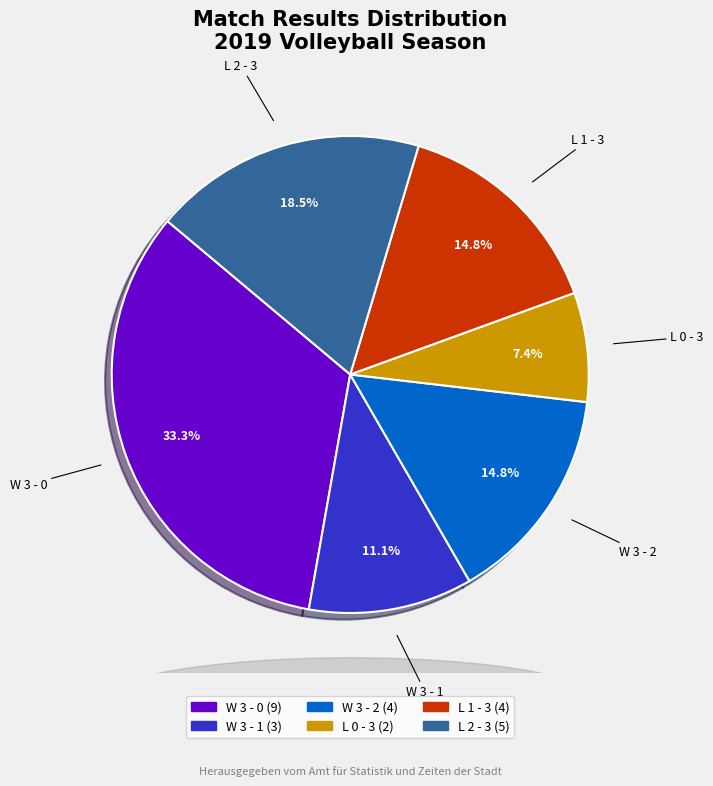

The W 3 - 1 slice represents 18% of the pie. True or false?

False